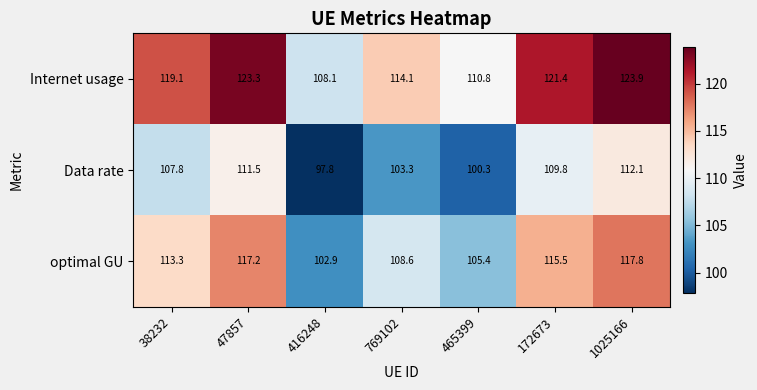

How many data points in optimal GU are above 113?

4